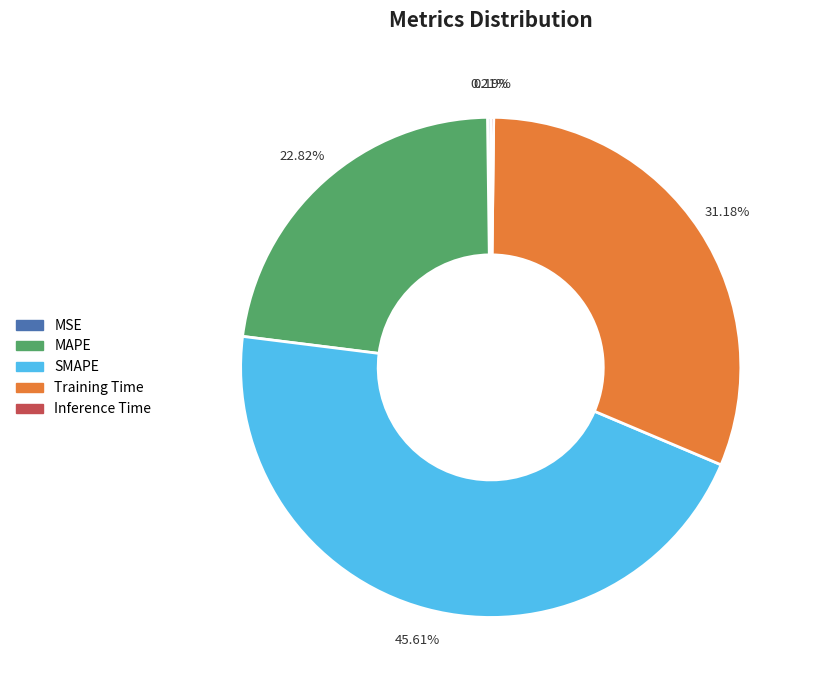

To the nearest percent, what is the difference between the SMAPE and Training Time slice percentages?

14%